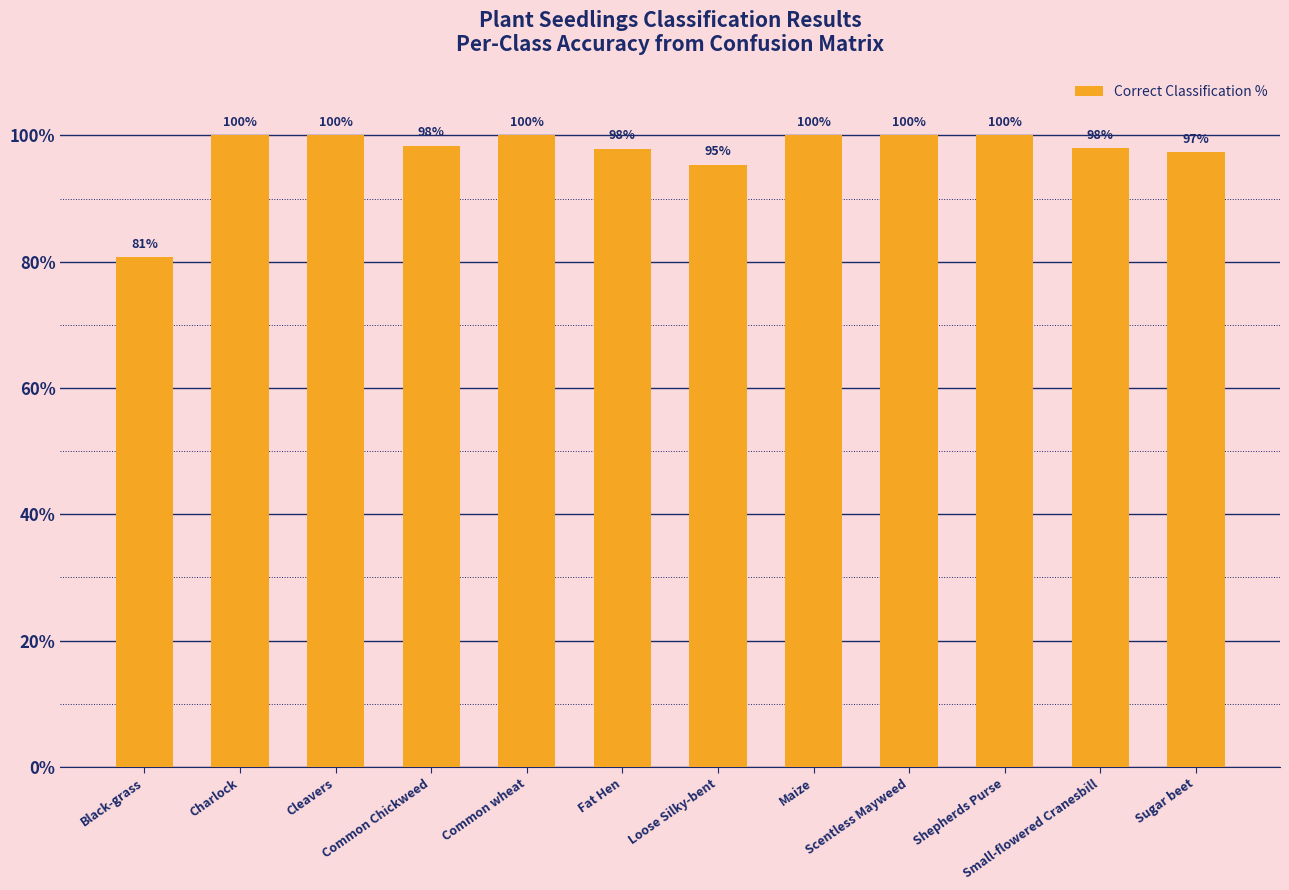

What is the value of the 4th bar from the left?

98.4